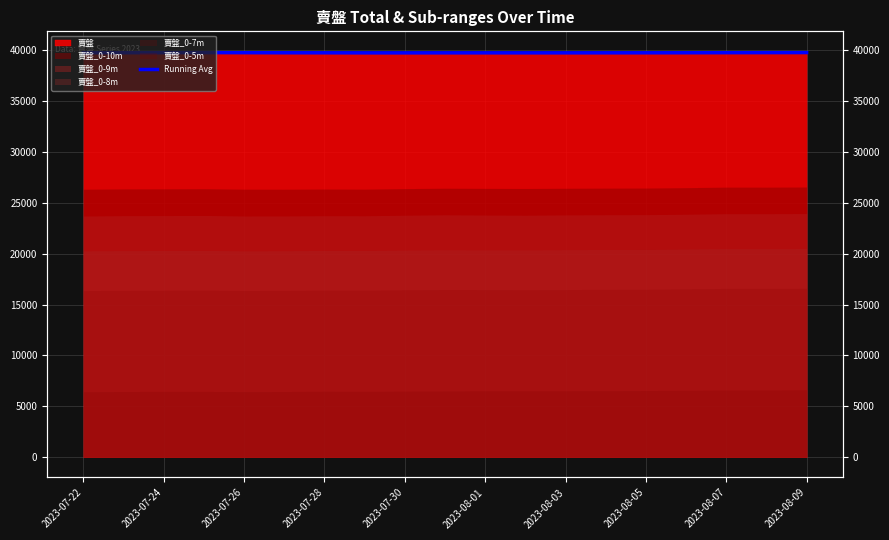

True or false: the data shows 39762.0 at 2023-07-22.

True